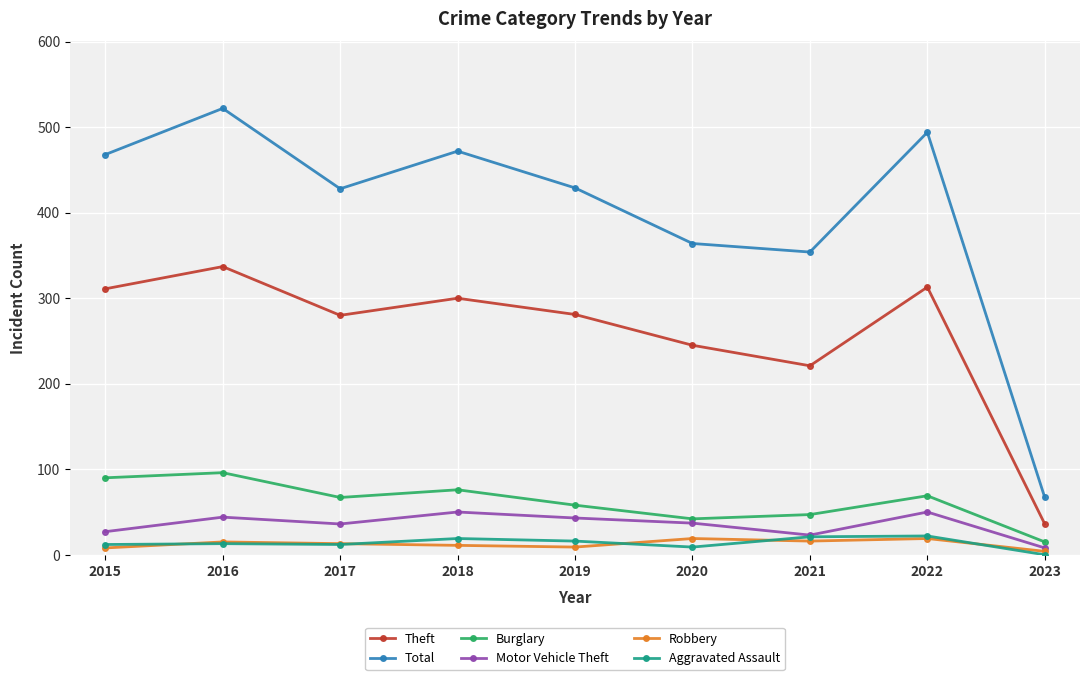

What is the sum of all Robbery values?

114